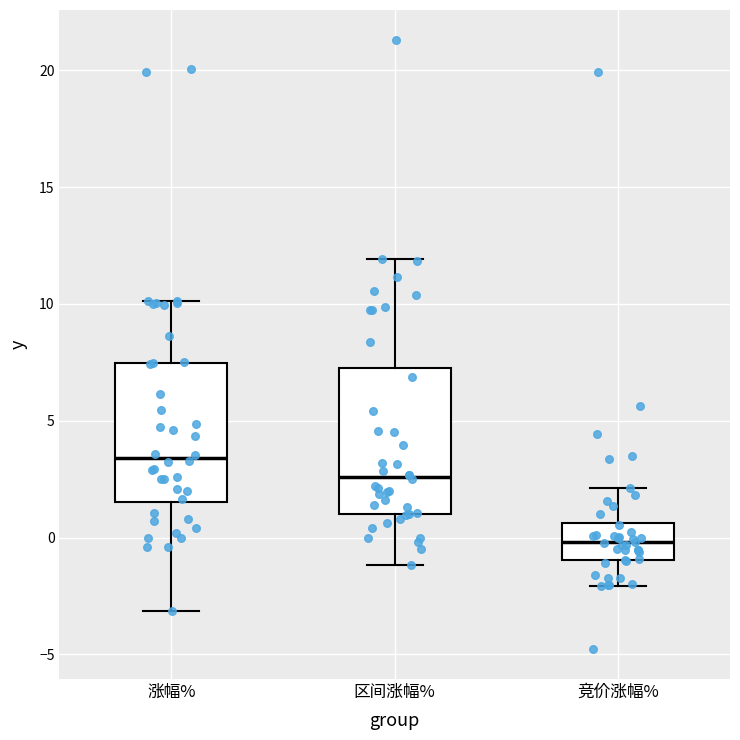

Which box has the highest median line?

涨幅%